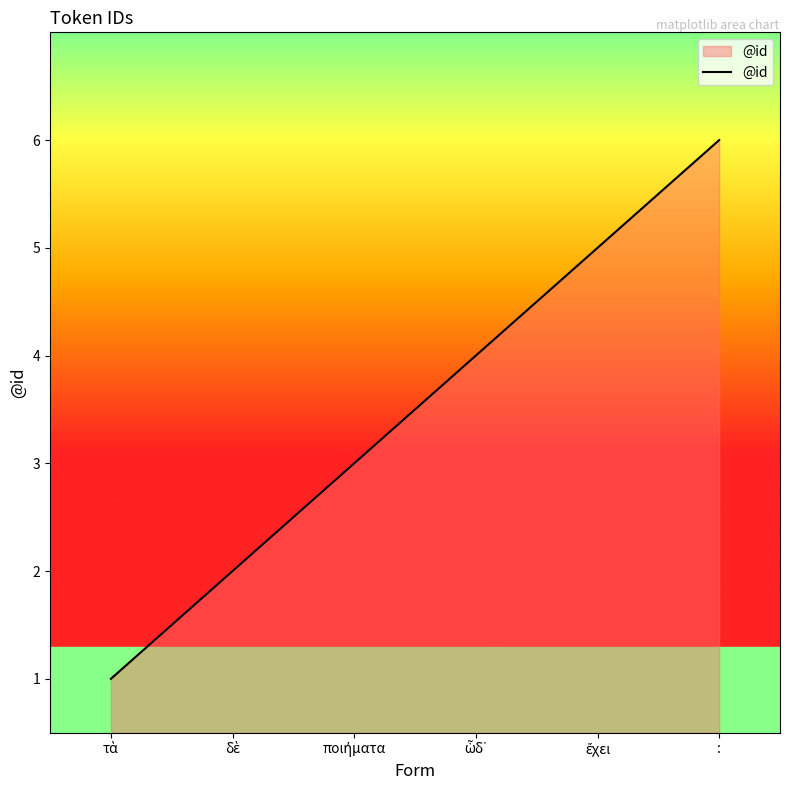

What is the average value?

4